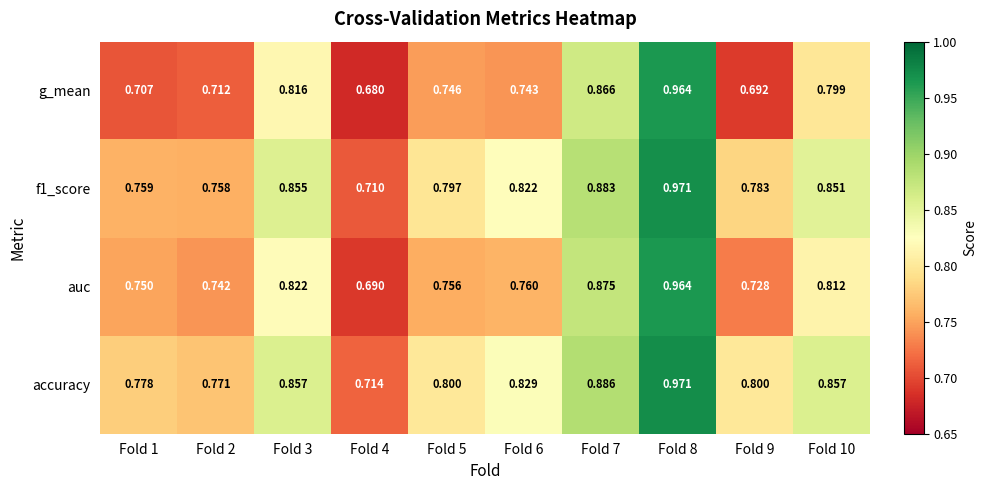

Which series changed the most between Fold 6 and Fold 8?

g_mean